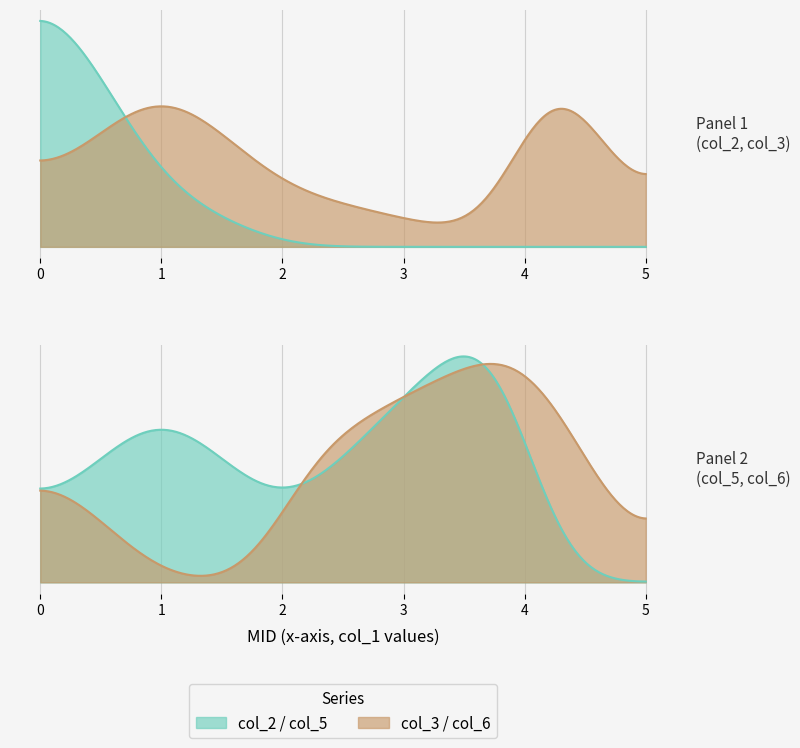

How many positive values does the col_3 series have?

6